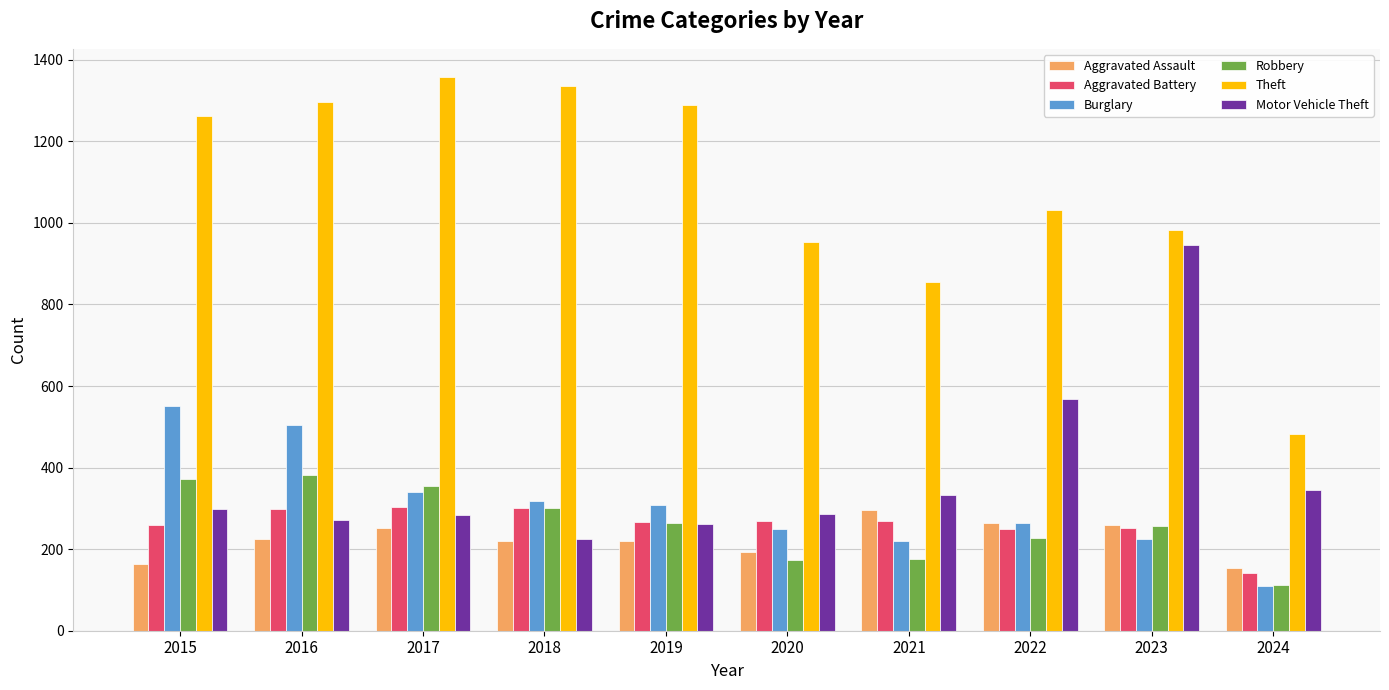

The Aggravated Assault series shows 60 at 2024. True or false?

False